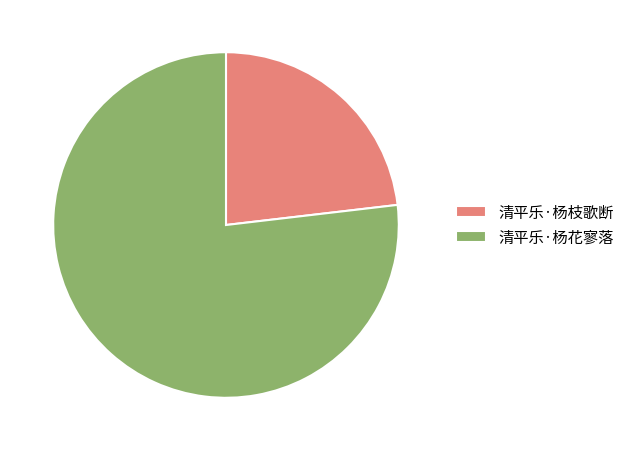

Does 清平乐·杨枝歌断 account for over 50% of the chart?

No